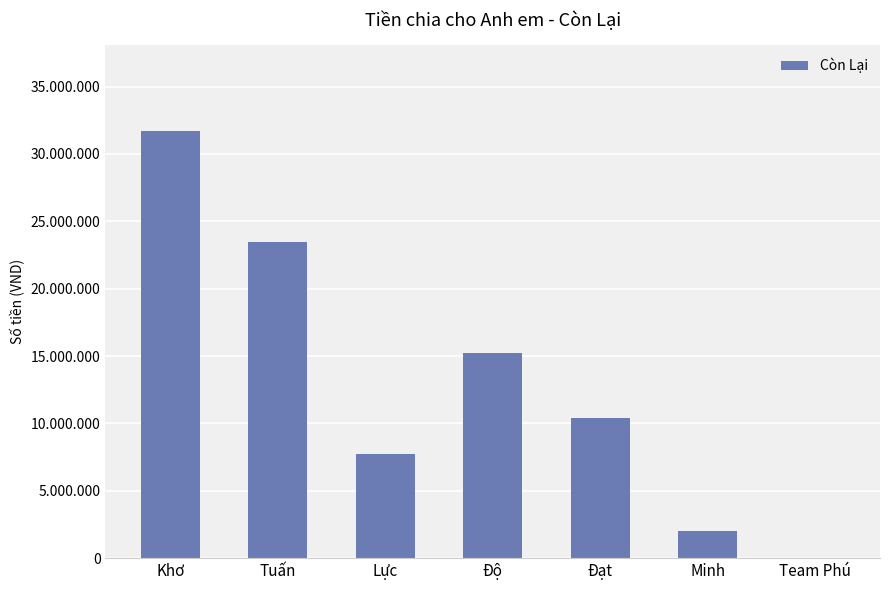

Is it true that the value at Minh is 2000000.0?

True